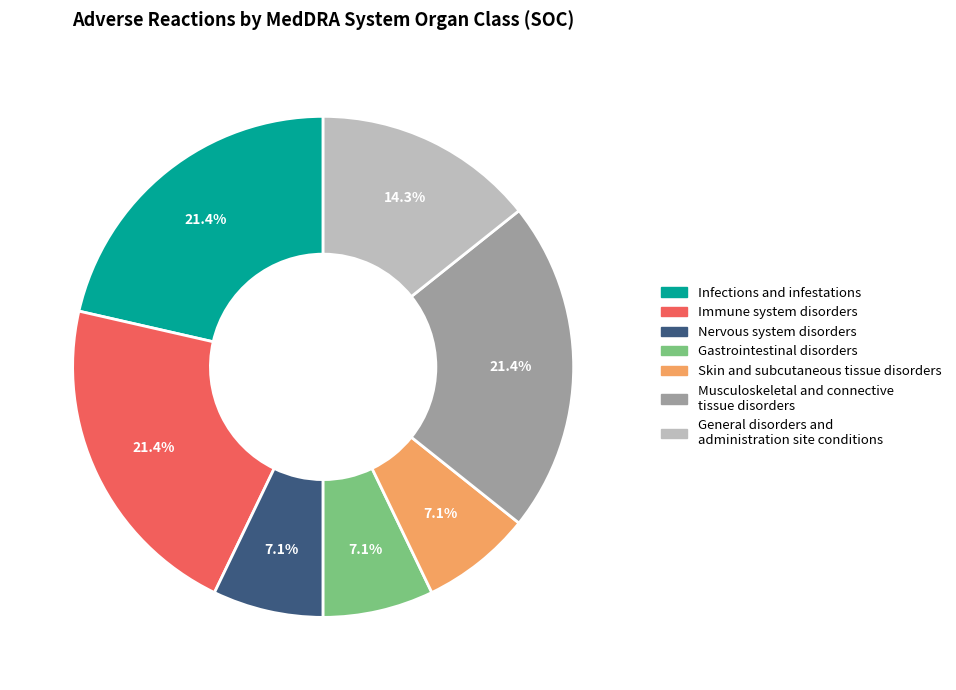

How many segments does this pie chart have?

7